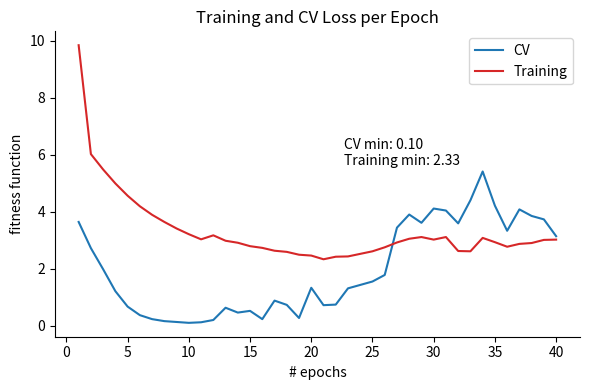

What is the maximum value for Training?

9.8